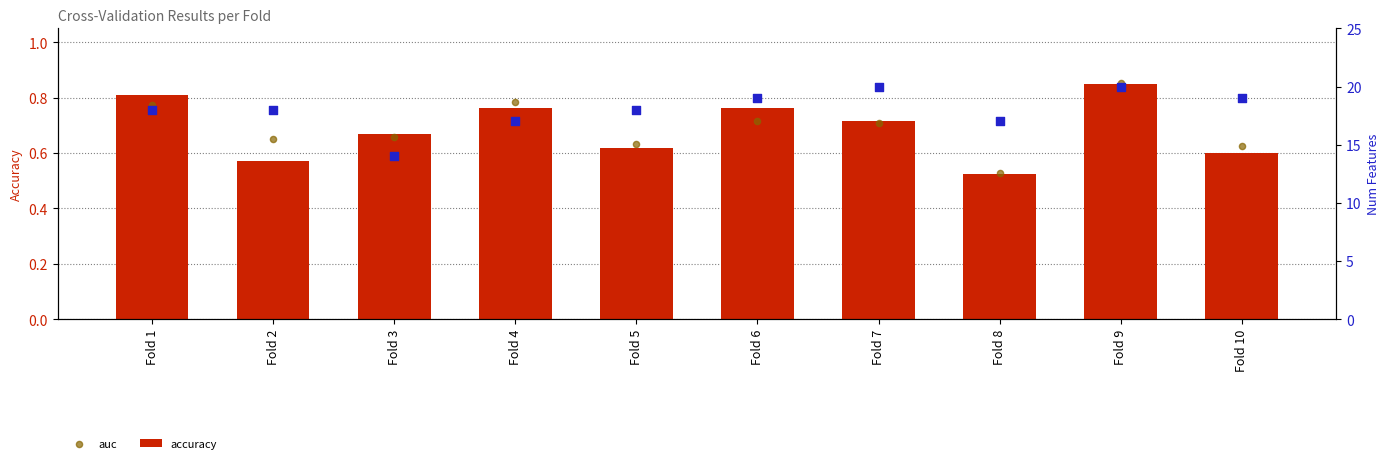

Which series reaches the minimum Y coordinate?

accuracy